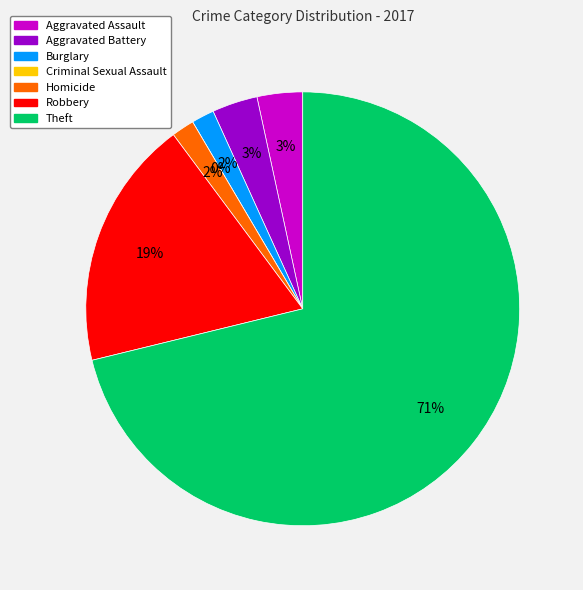

Between Burglary and Criminal Sexual Assault, which is larger?

Burglary